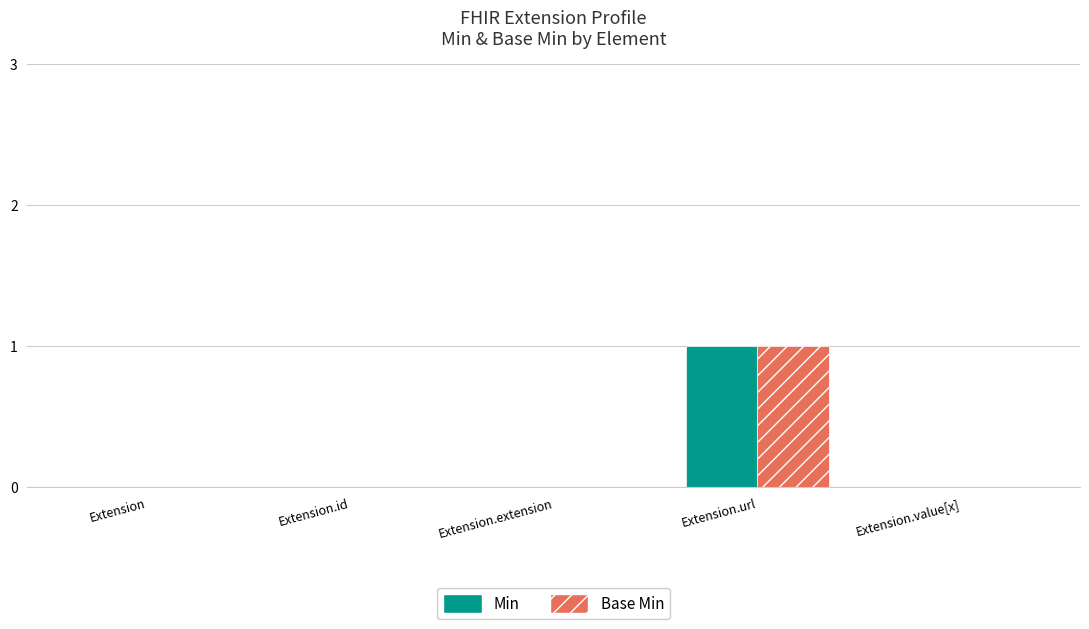

The value of Min at Extension.id is 0. True or false?

True